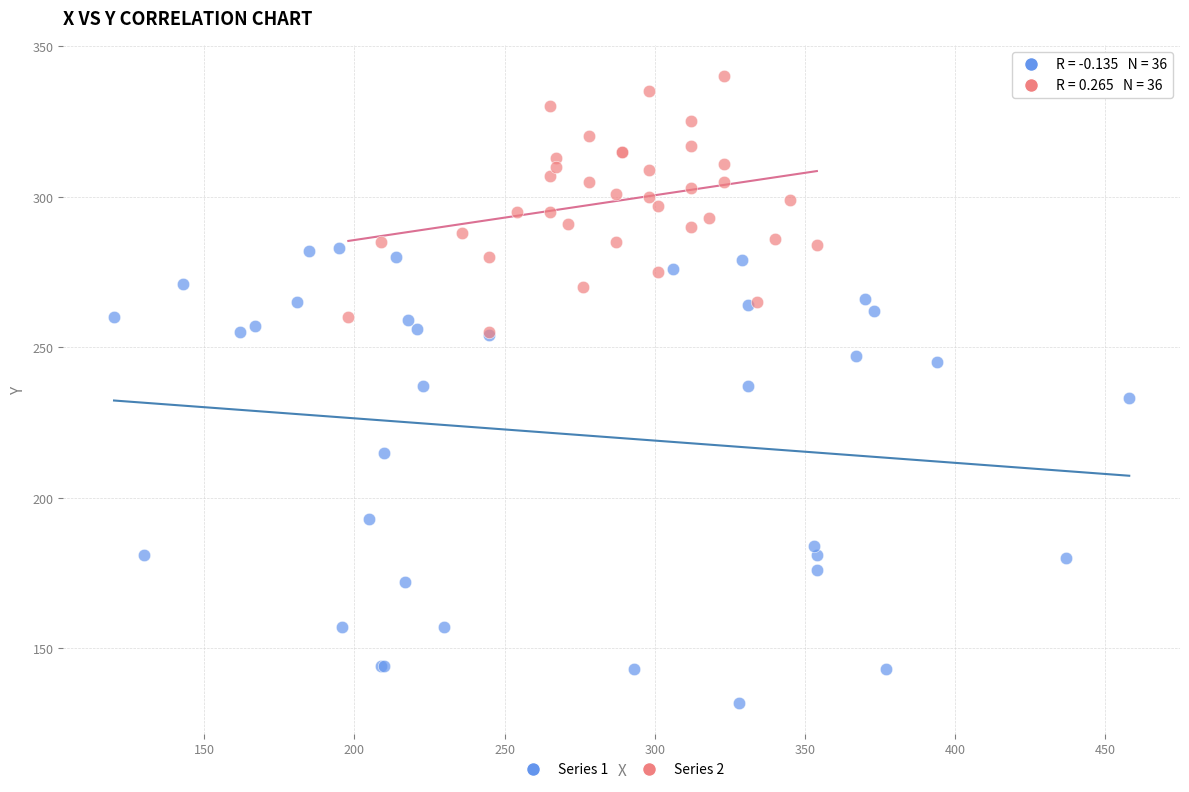

What are all the series names shown in the legend?

Series 1, Series 2